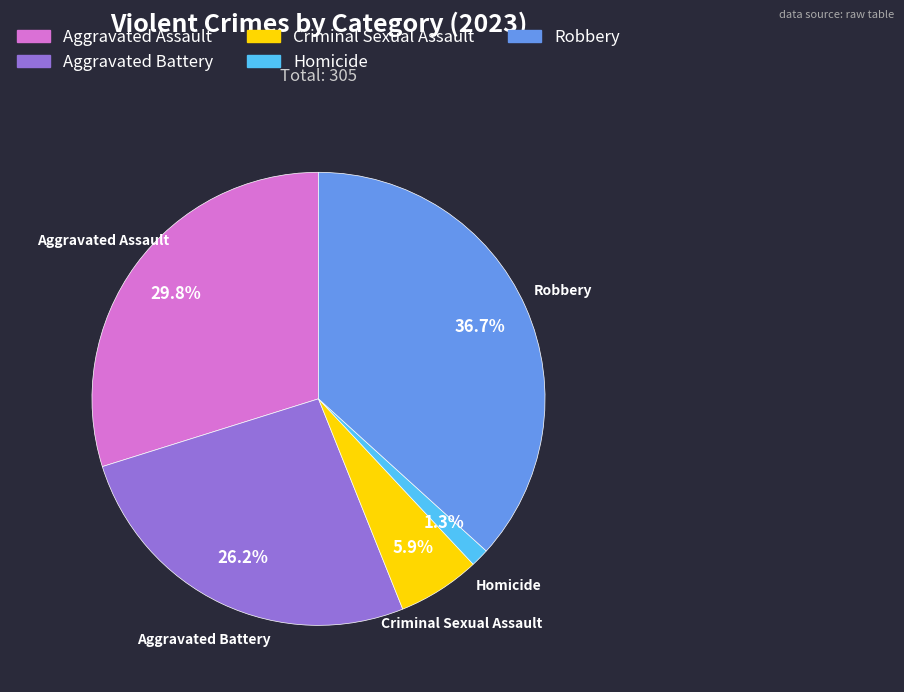

The Criminal Sexual Assault slice represents 6% of the pie. True or false?

True